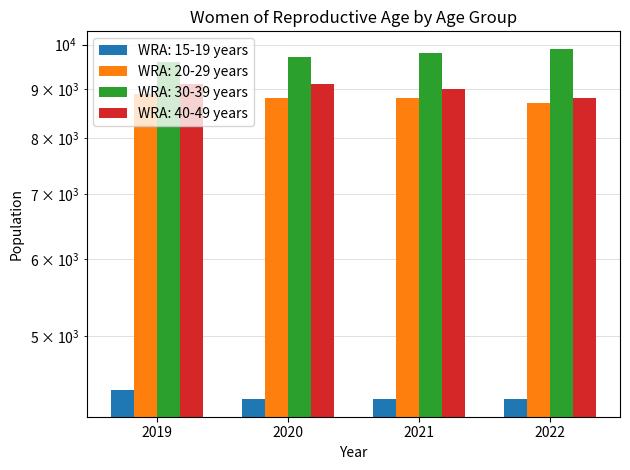

How many categories are shown in the chart?

4